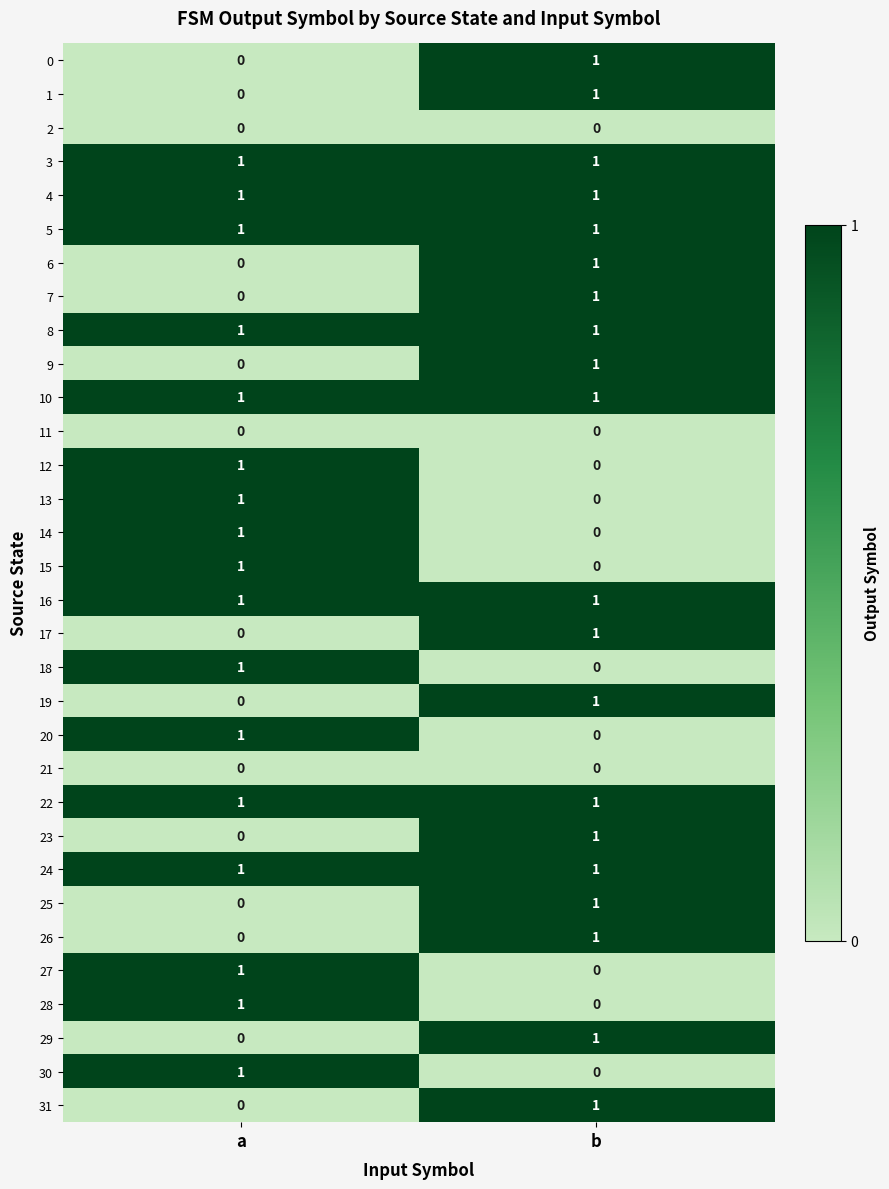

The value of 28 at a is 1. True or false?

True